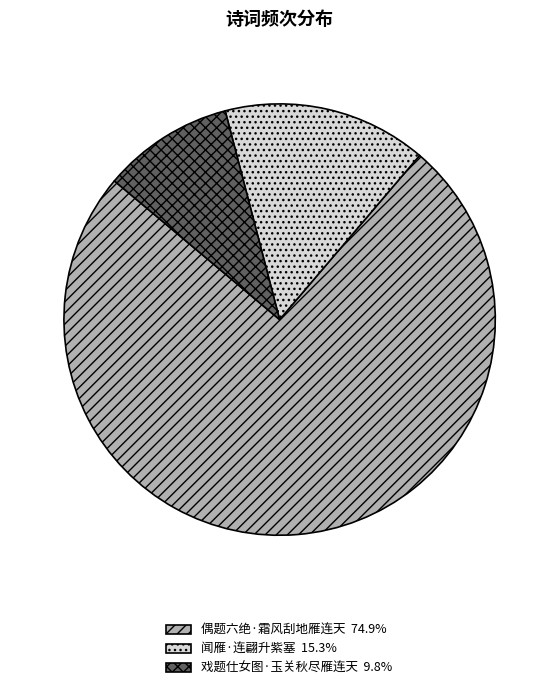

What is the largest slice in the pie chart?

偶题六绝·霜风刮地雁连天